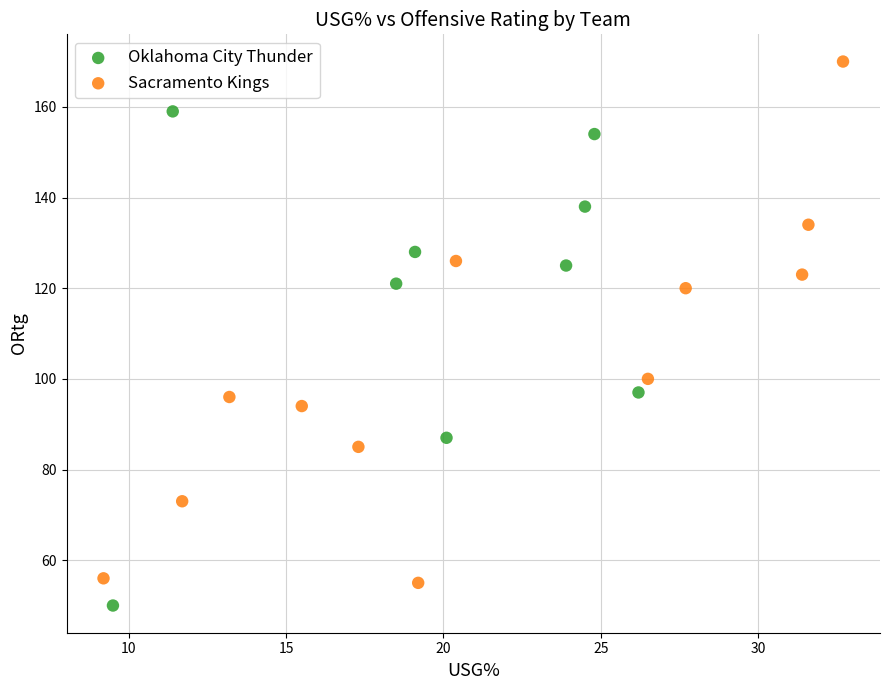

What are all the series names shown in the legend?

Oklahoma City Thunder, Sacramento Kings